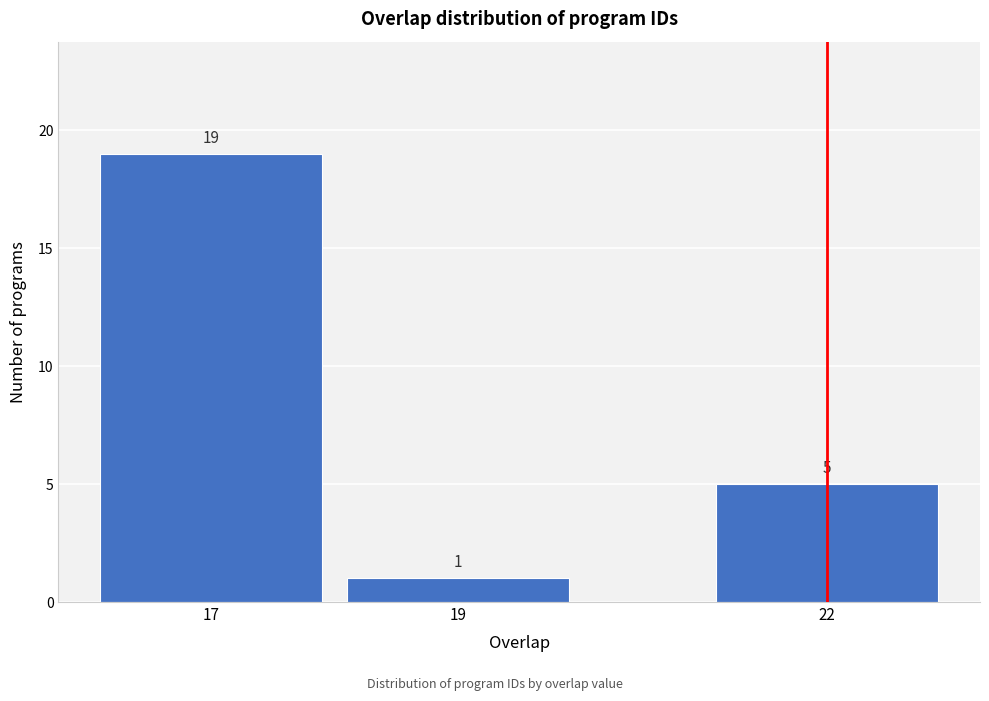

Reading left to right, list all the values displayed in this chart.

17=19	19=1	22=5